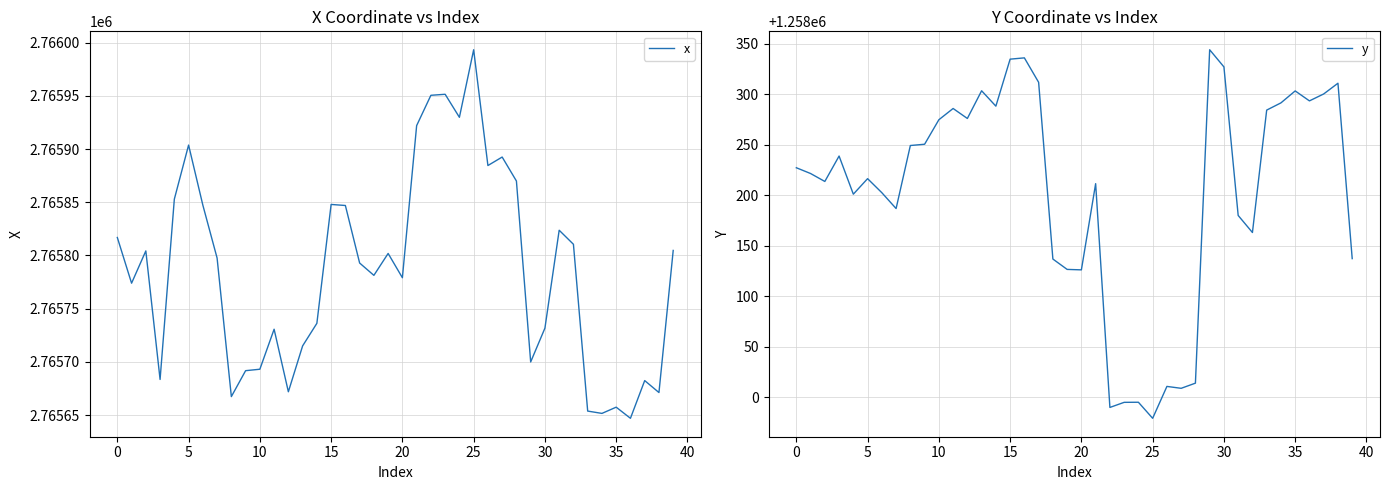

True or false: x has a value of 2765693.1 at 10.

True